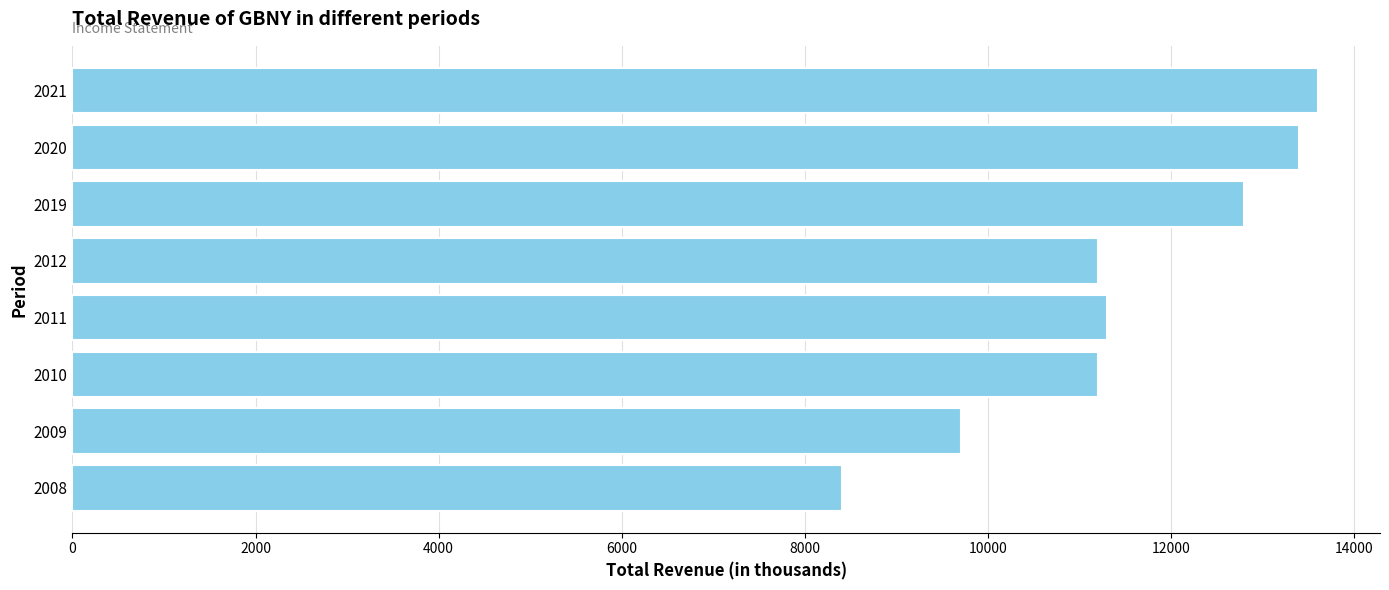

What is the minimum value shown in the chart?

8400